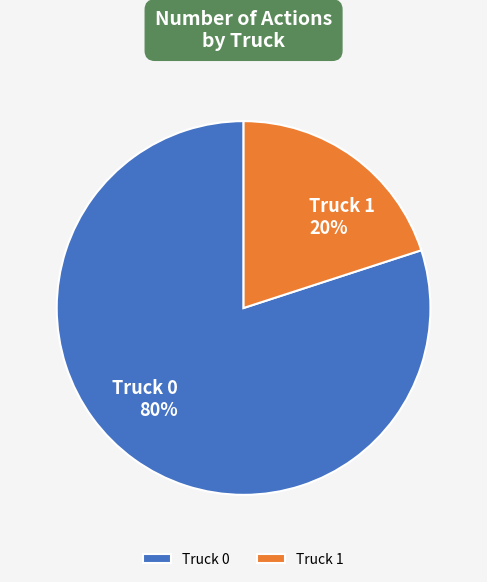

True or false: Truck 1 accounts for 10% of the total.

False